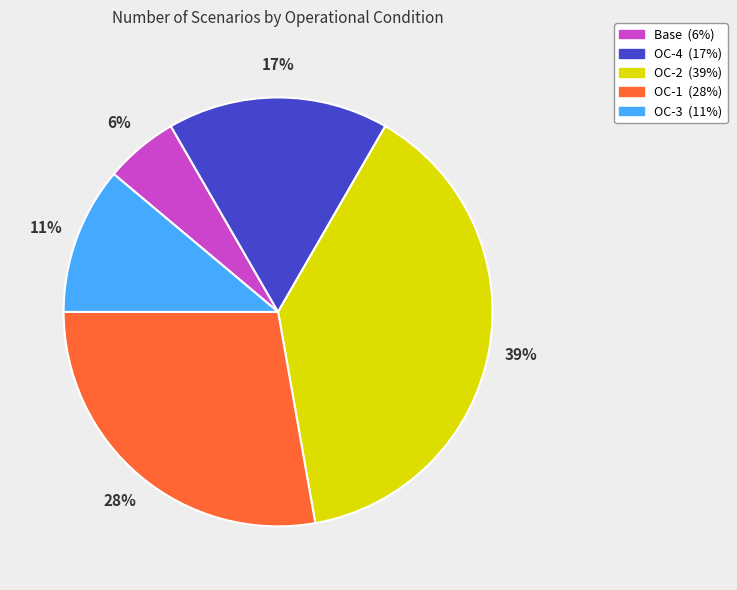

What percentage is the OC-2 slice, to the nearest percent?

39%